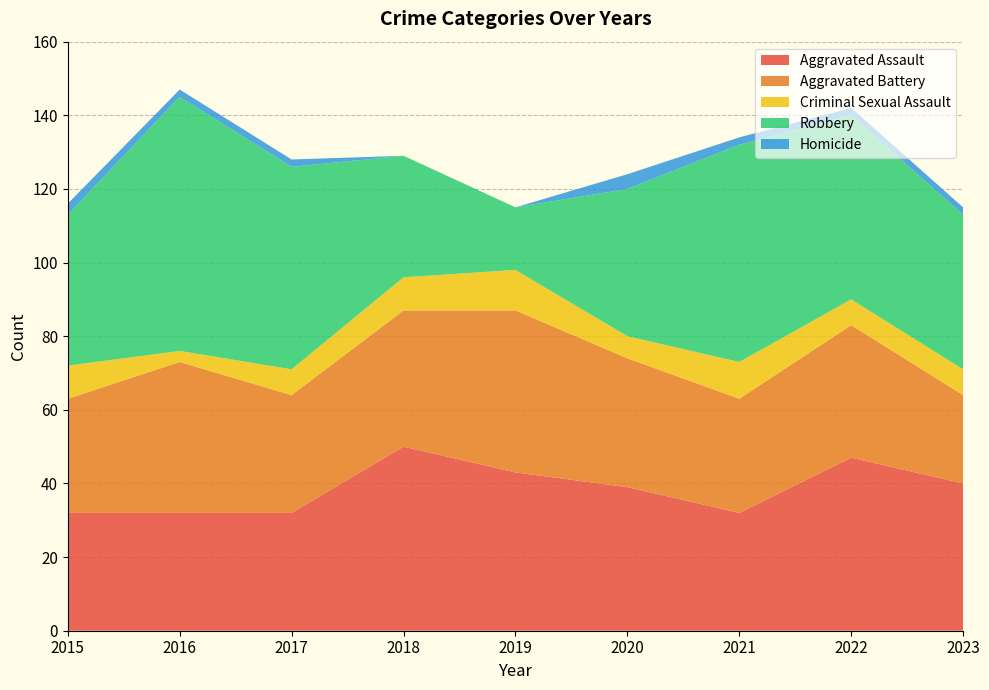

Reading left to right, transcribe all the data shown in this chart.

Aggravated Assault: 32	32	32	50	43	39	32	47	40
Aggravated Battery: 31	41	32	37	44	35	31	36	24
Criminal Sexual Assault: 9	3	7	9	11	6	10	7	7
Robbery: 41	69	55	33	17	40	59	50	42
Homicide: 3	2	2	0	0	4	2	2	2